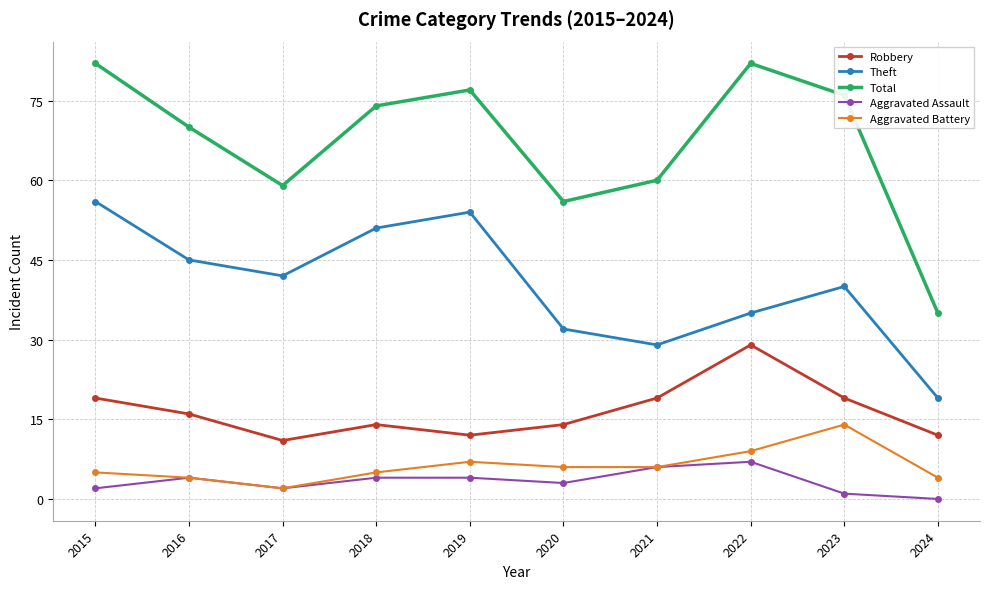

Reading right to left, what are all the values shown in this chart?

Robbery: 12	19	29	19	14	12	14	11	16	19
Theft: 19	40	35	29	32	54	51	42	45	56
Total: 35	76	82	60	56	77	74	59	70	82
Aggravated Assault: 0	1	7	6	3	4	4	2	4	2
Aggravated Battery: 4	14	9	6	6	7	5	2	4	5